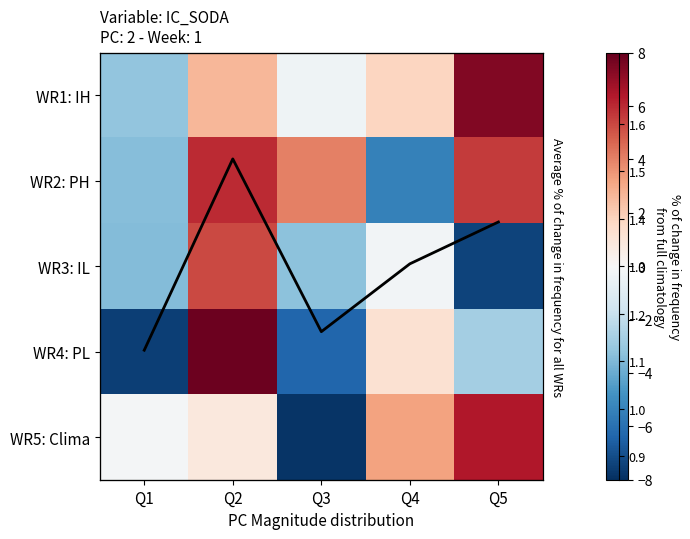

What is the difference between the maximum and minimum values in the WR5: Clima series?

14.3